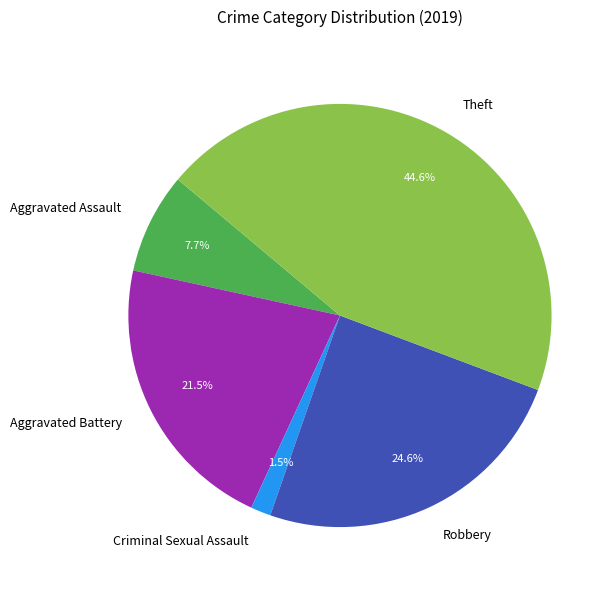

Which has a higher value, Aggravated Assault or Robbery?

Robbery